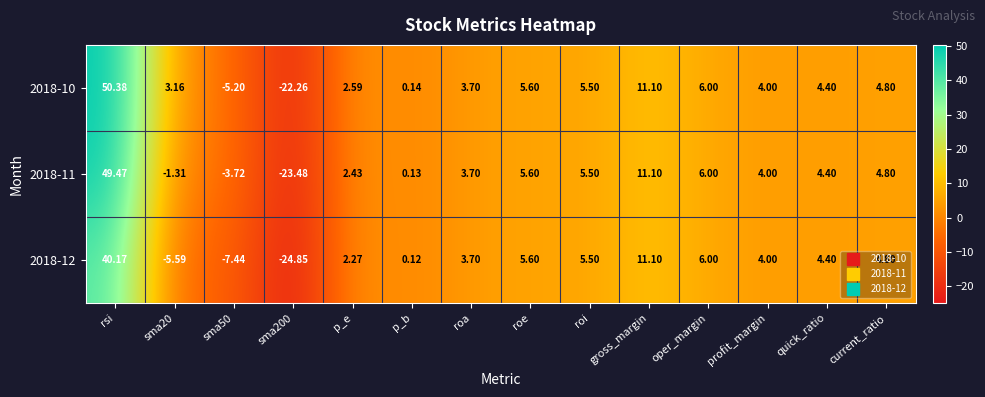

Is the value of 2018-11 at sma50 greater than the value of 2018-10 at roe?

No